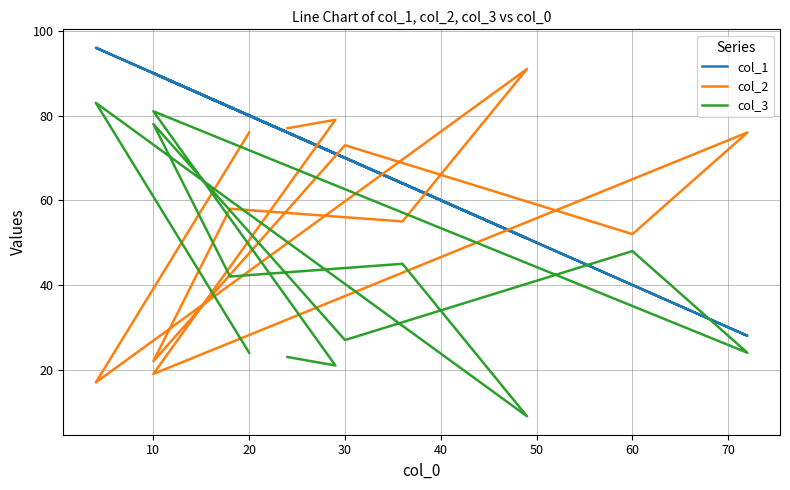

What is the sum of all col_3 values?

505